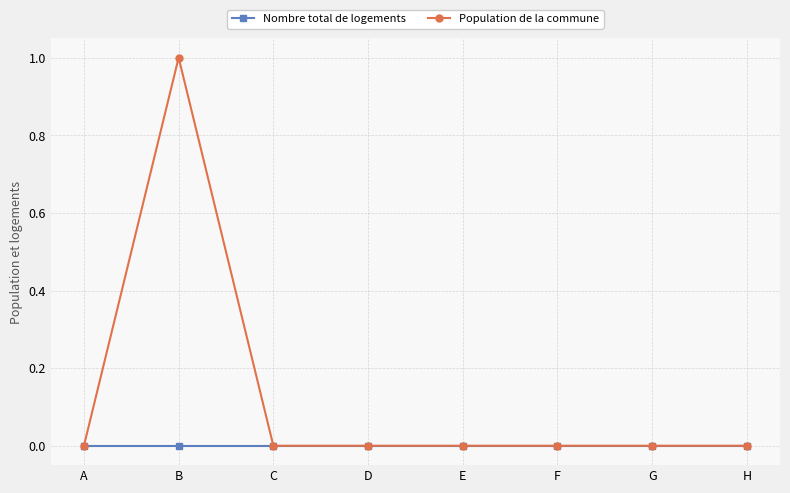

Where is the first local maximum for Population de la commune?

B